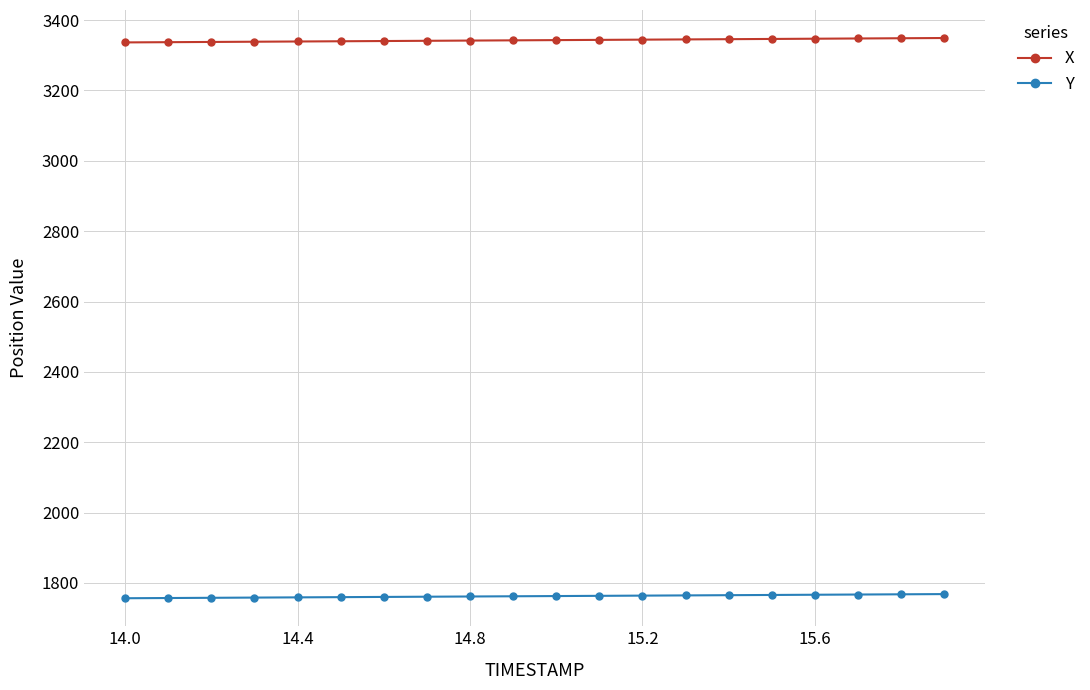

Which series has the largest total across all categories?

X